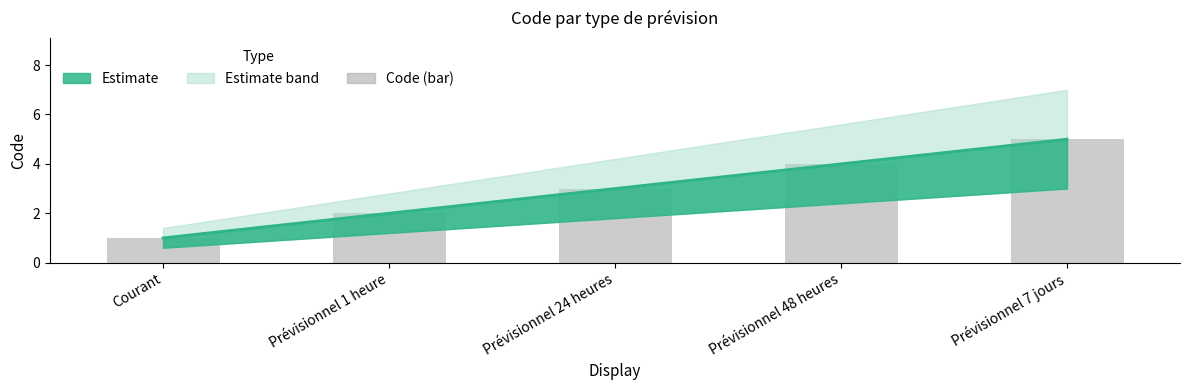

Does the chart contain any negative values?

No